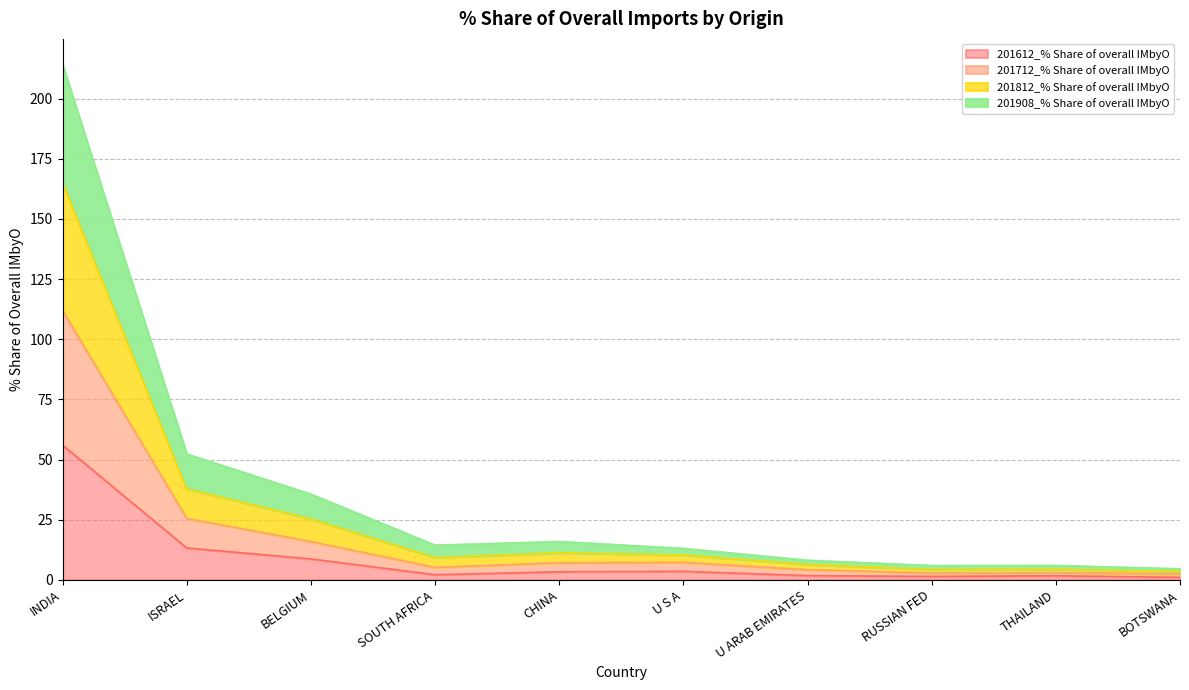

What is the total value across all series at CHINA?

15.9